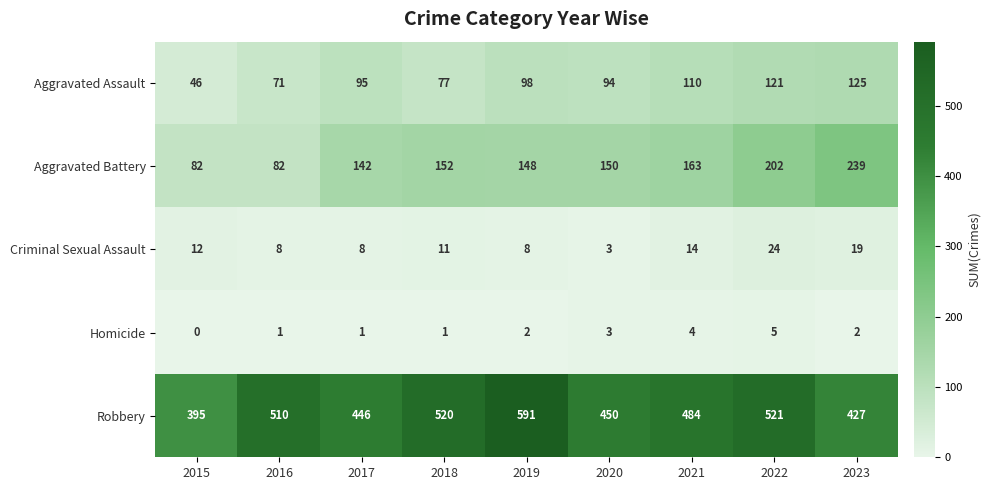

How many distinct data groups are displayed?

5